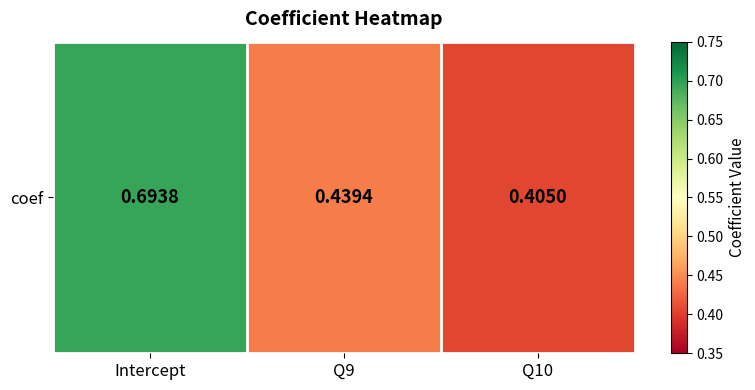

Reading right to left, extract all data points from this chart.

0.4	0.4	0.7